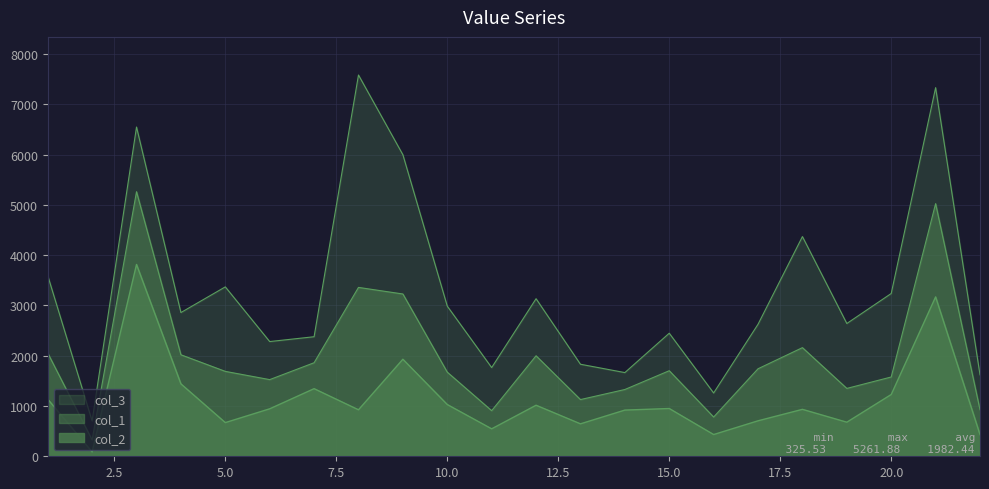

Rank the series by their maximum value, from lowest to highest.

col_2, col_1, col_3